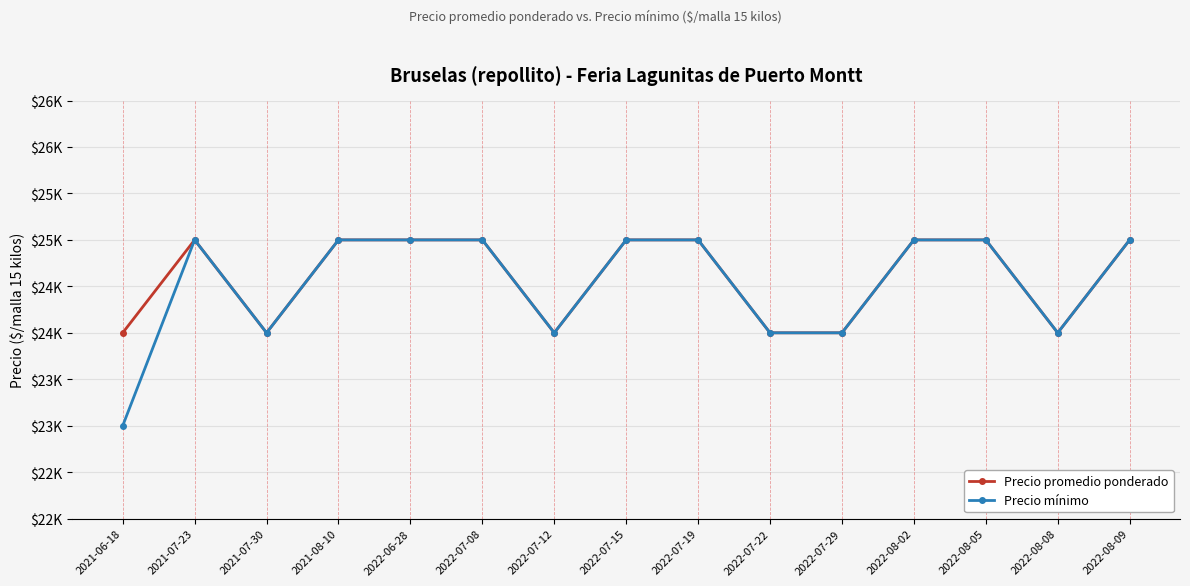

How many interior local peaks does the Precio mínimo series have?

1